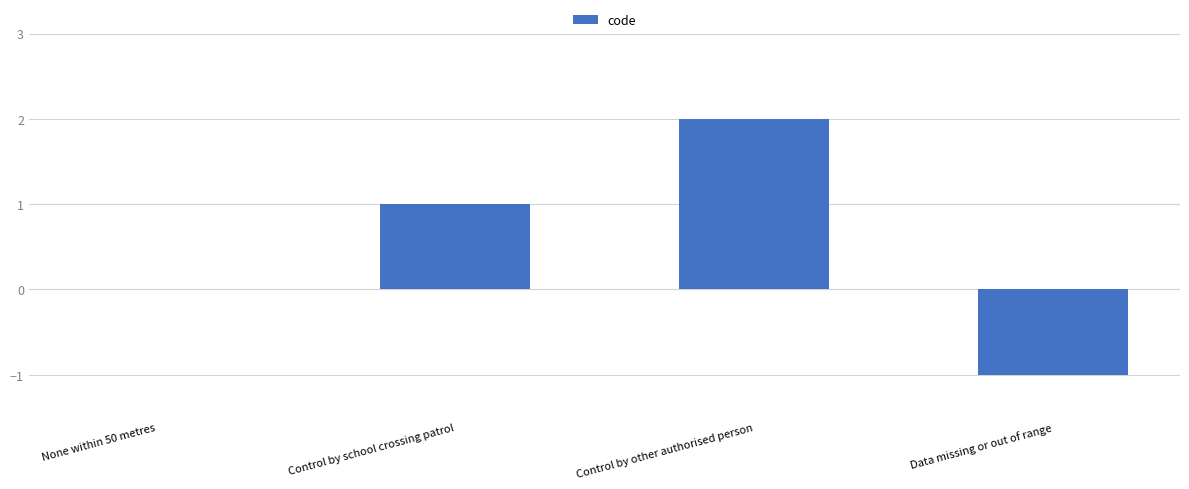

Reading left to right, what are all the values shown in this chart?

None within 50 metres=0	Control by school crossing patrol=1	Control by other authorised person=2	Data missing or out of range=-1